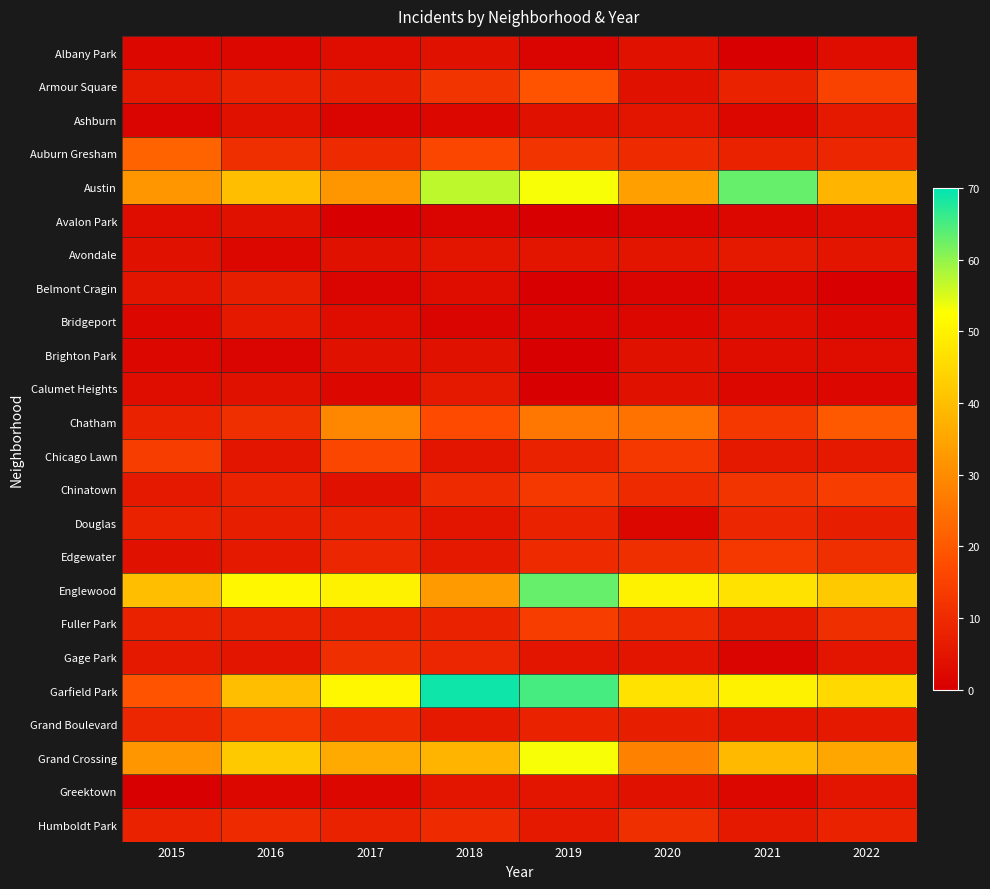

True or false: Avalon Park has a value of 1.0 at 2020.

True